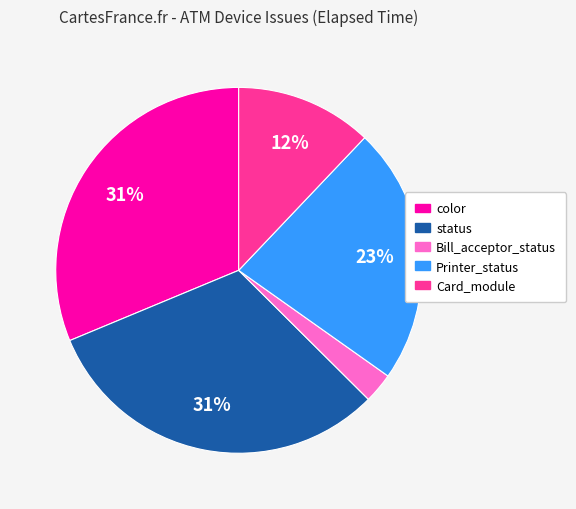

Do Bill_acceptor_status and Card_module together represent more than half of the pie?

No